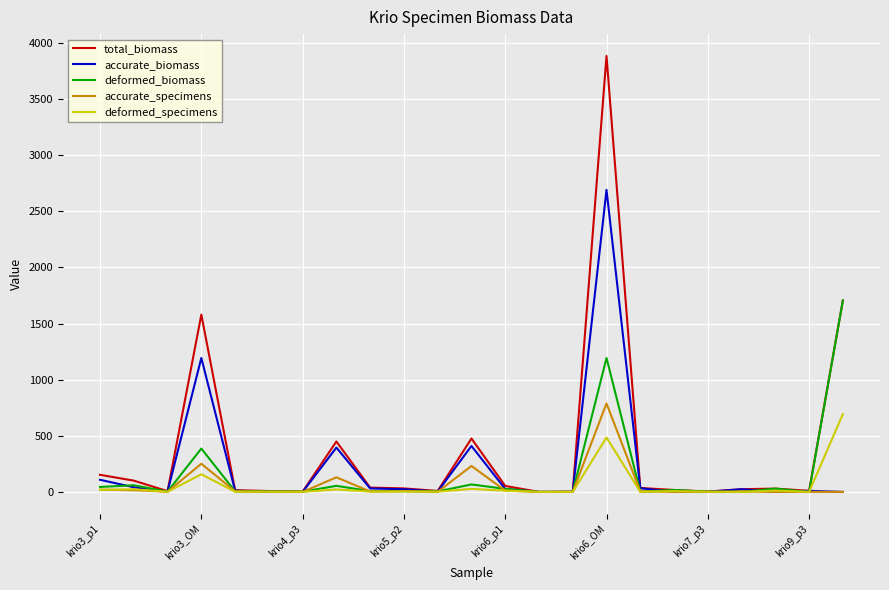

Which series has the widest spread of values?

total_biomass